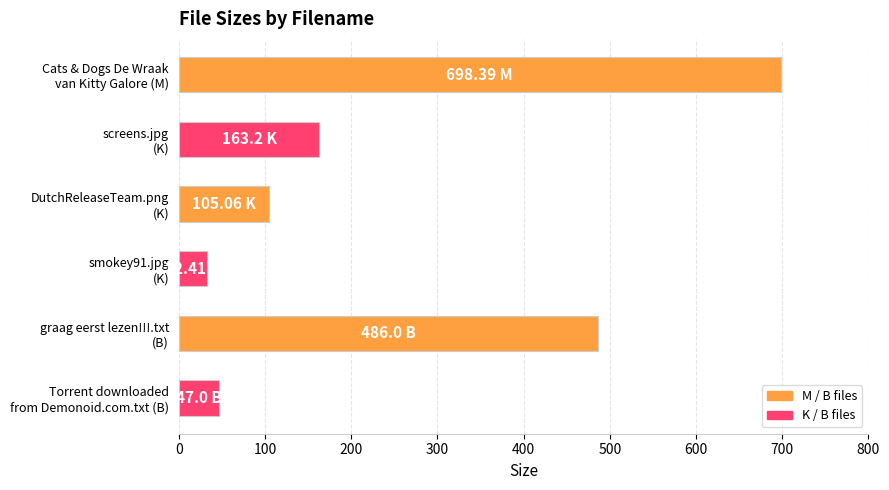

What is the difference between the maximum and minimum values?

666.0